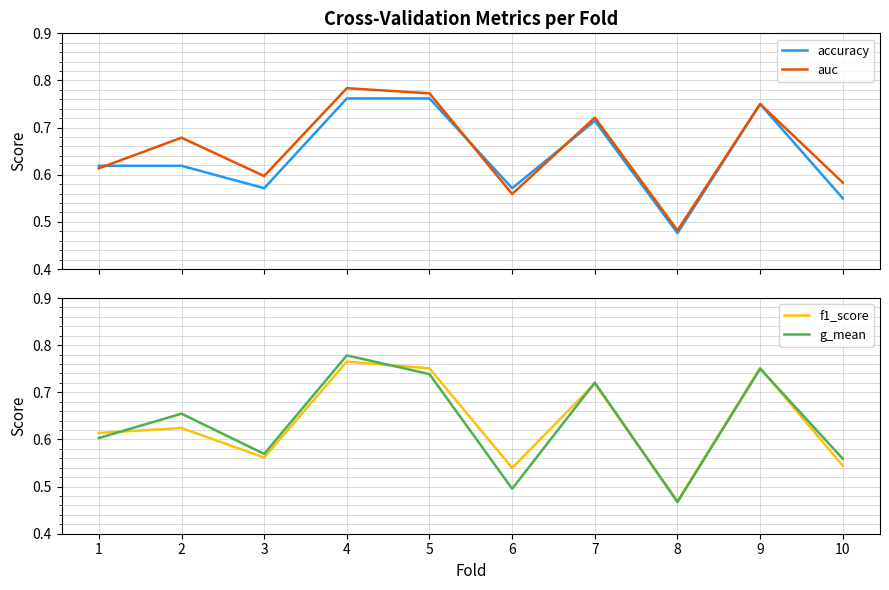

How many series are shown in this chart?

4